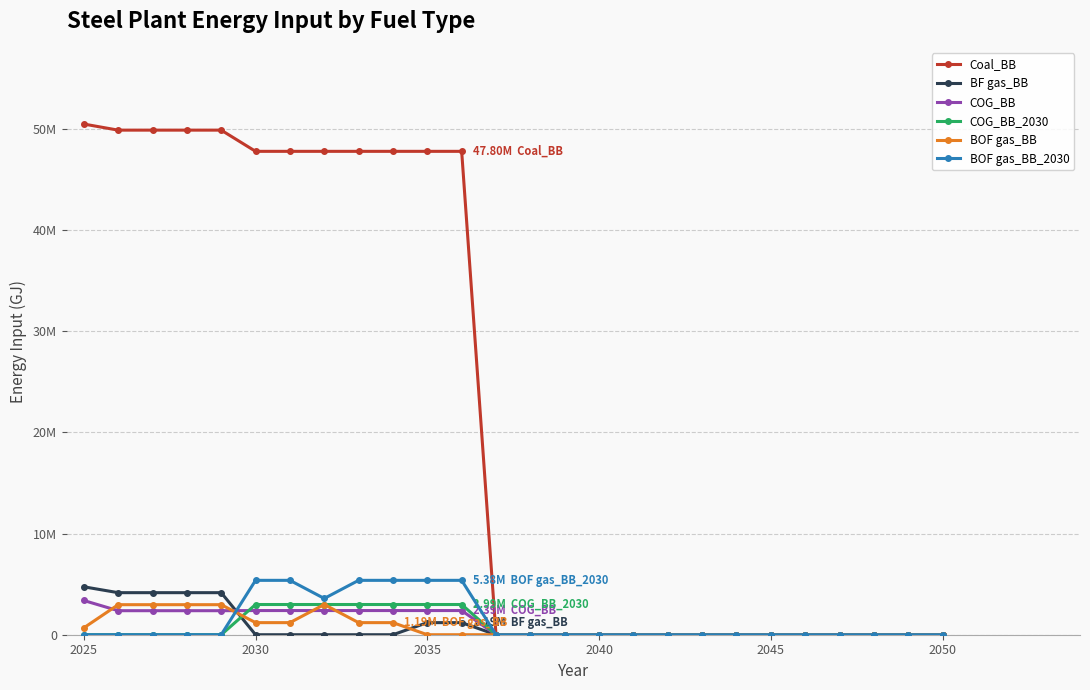

Does the chart have visible grid lines?

Yes